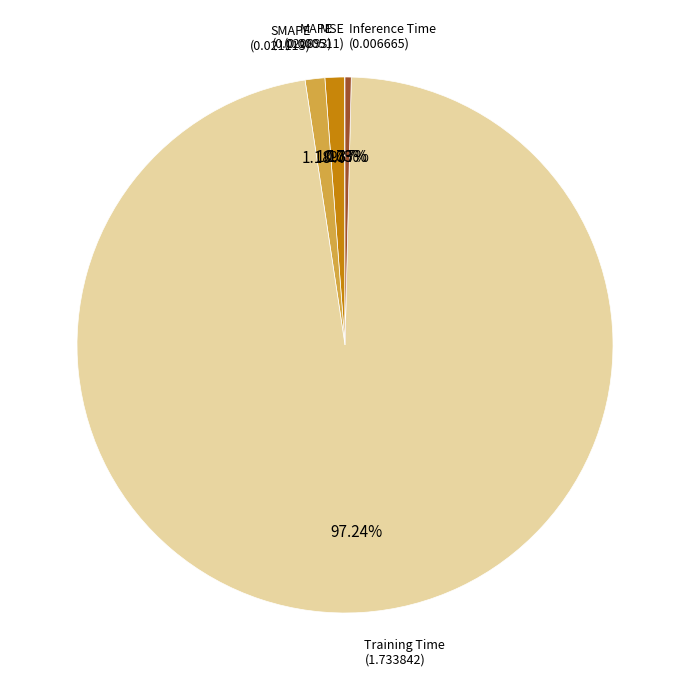

Which slice is the largest?

Training Time